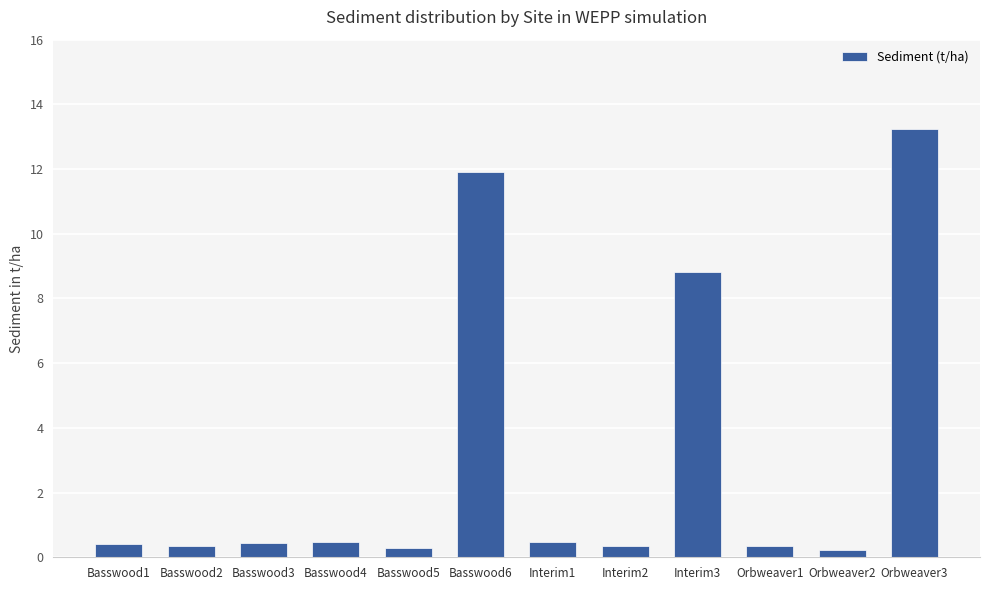

Which has a higher value, Orbweaver1 or Orbweaver3?

Orbweaver3